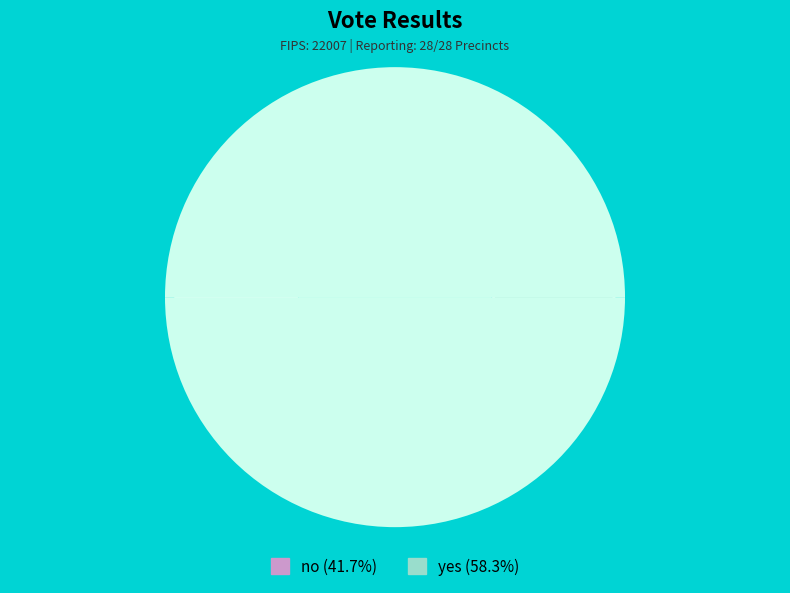

Approximately how many times larger is the value at yes compared to no?

1.4